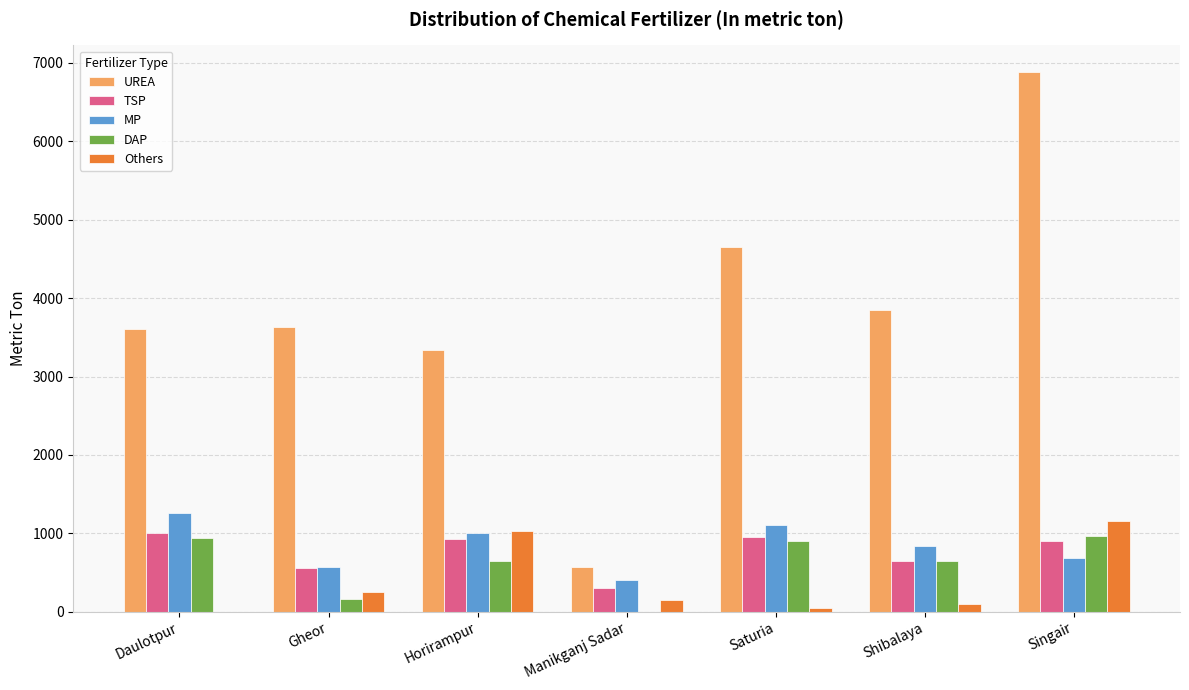

The MP series shows 1000 at Horirampur. True or false?

True